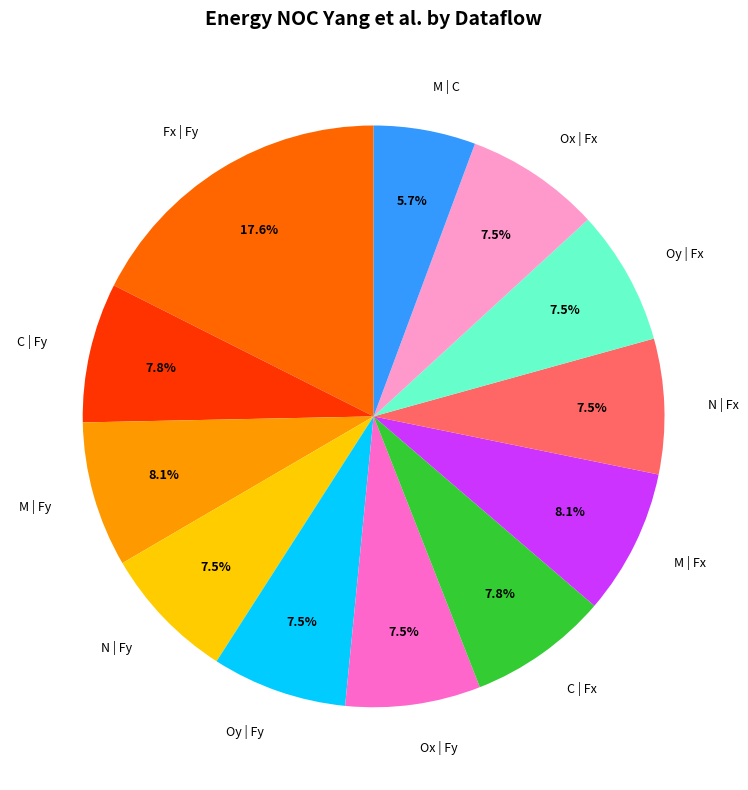

What is the smallest slice in the pie chart?

M | C